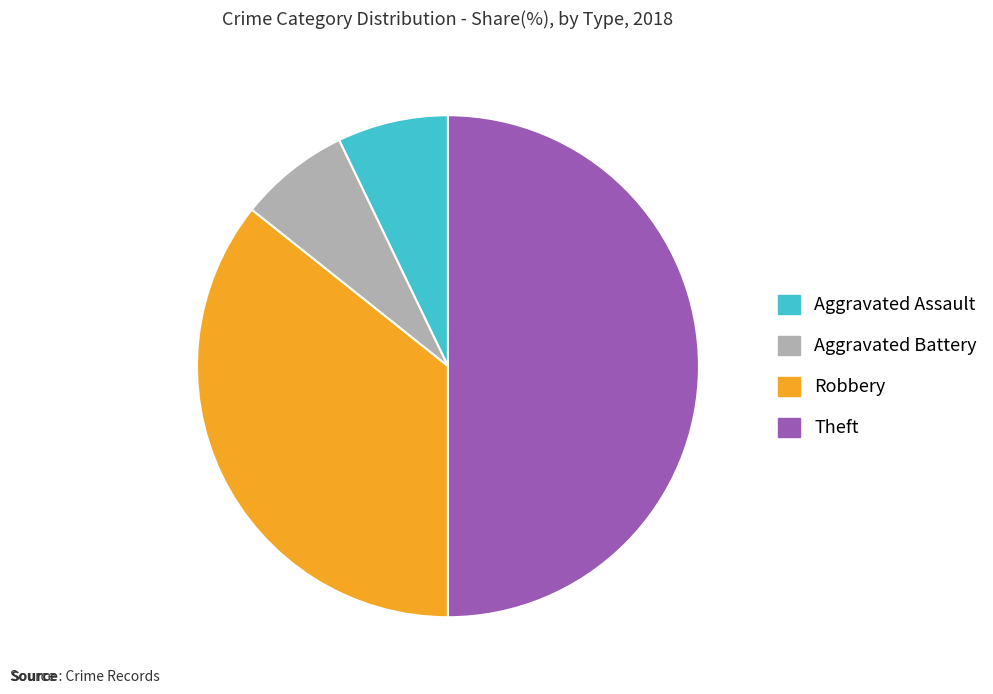

Do Theft and Aggravated Assault together represent more than half of the pie?

Yes